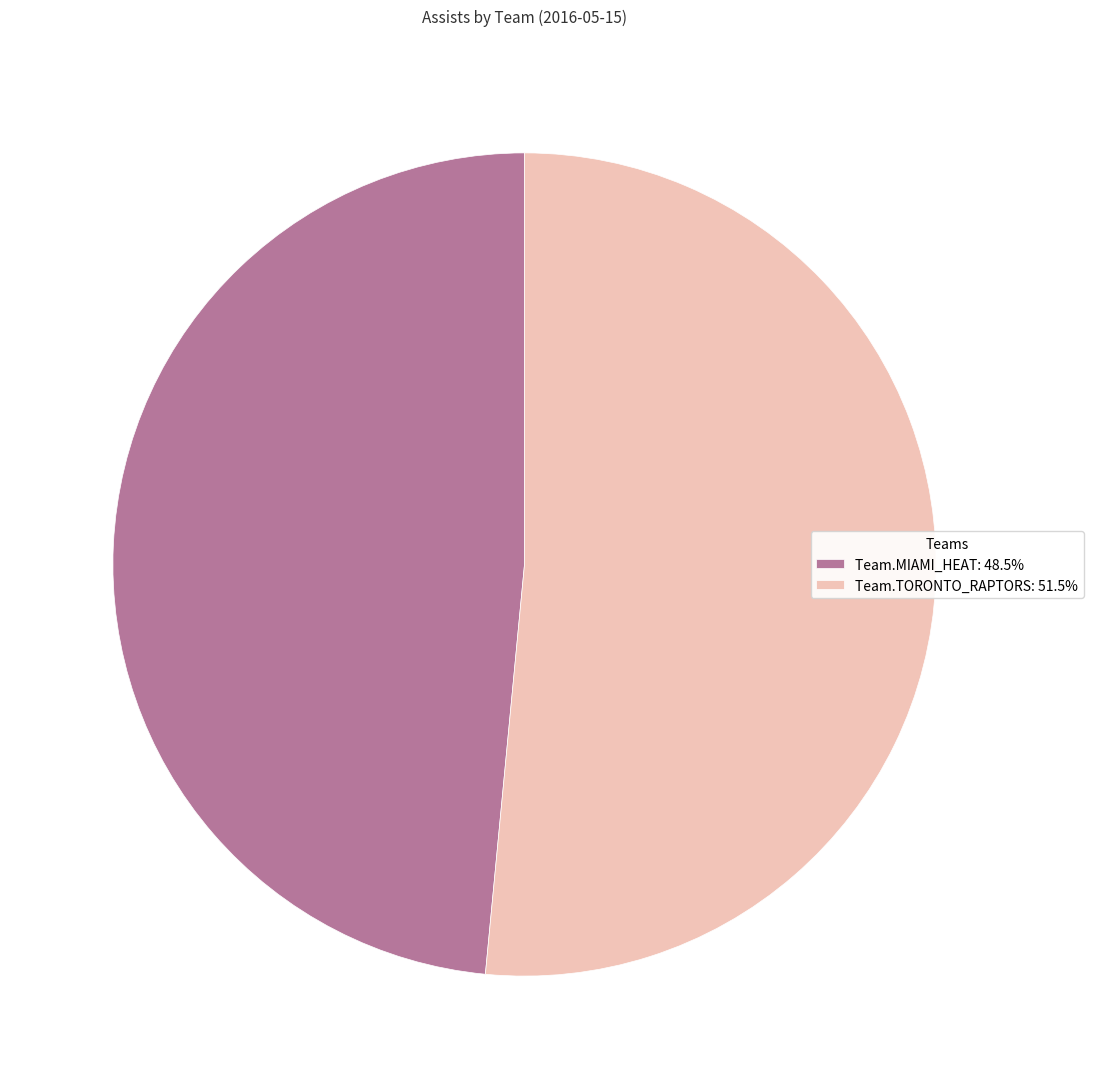

Is there a majority slice in this chart?

Yes